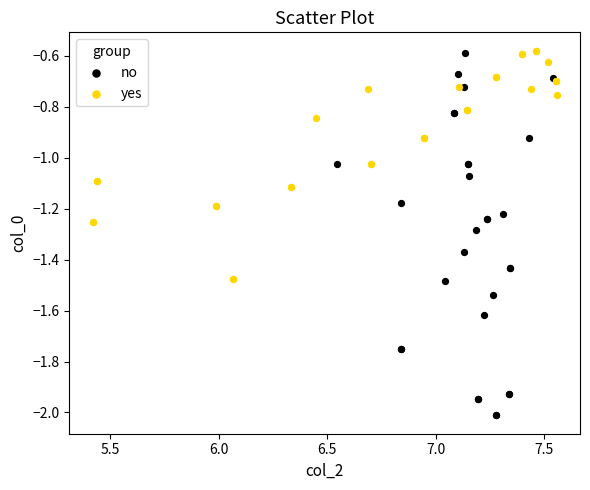

Which series has the largest Y range (max minus min)?

no